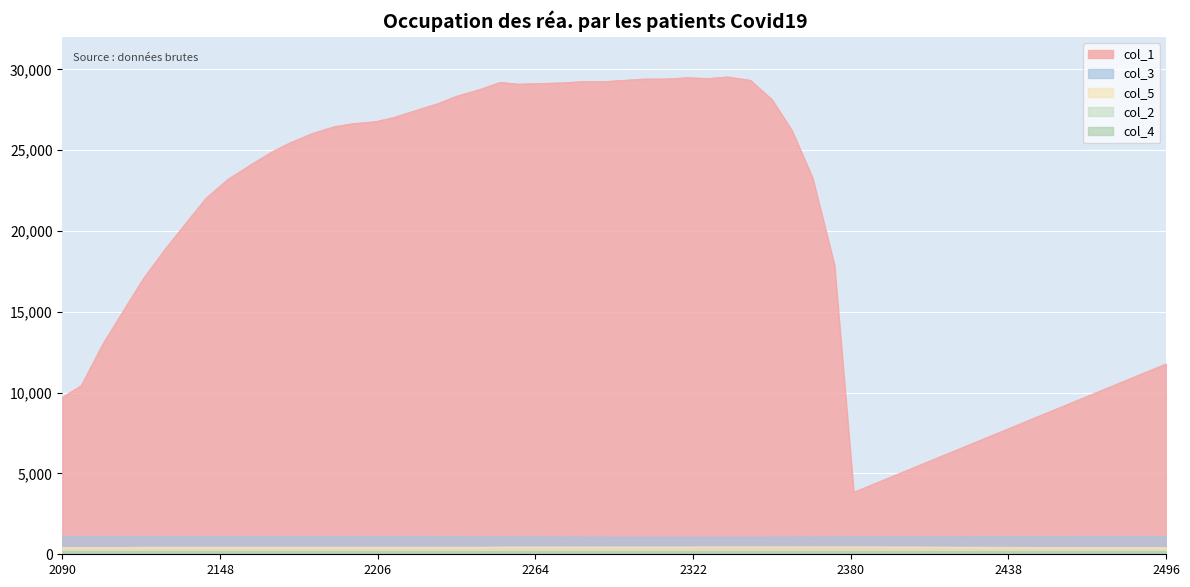

What is the value of the col_1 point at the 39th from the left?

3841